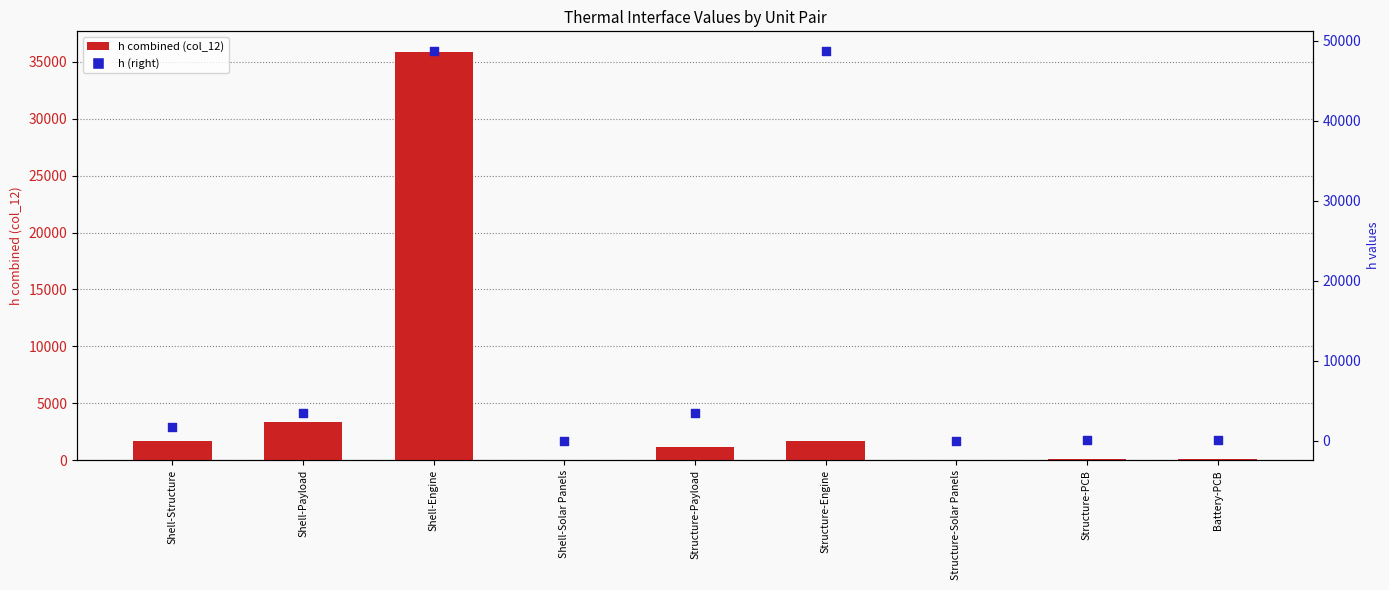

Which series reaches the minimum Y coordinate?

h combined (col_12)